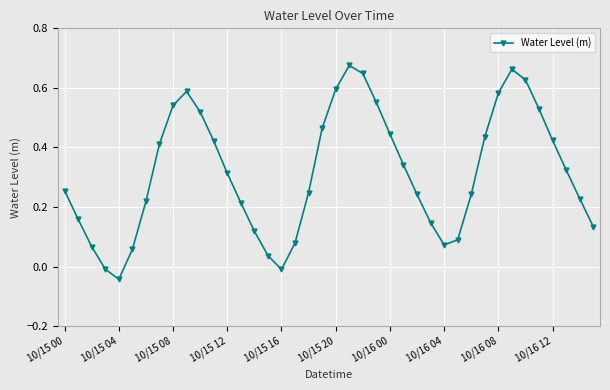

How many points are lower than both their immediate neighbors (excluding endpoints)?

3